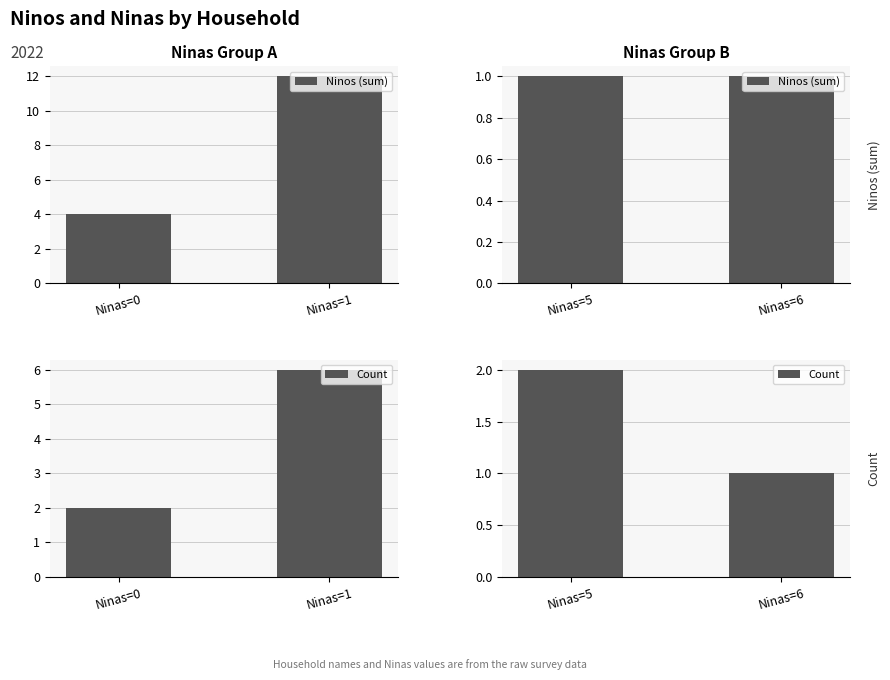

What is the value of the Count bar at the 1st from the left?

2